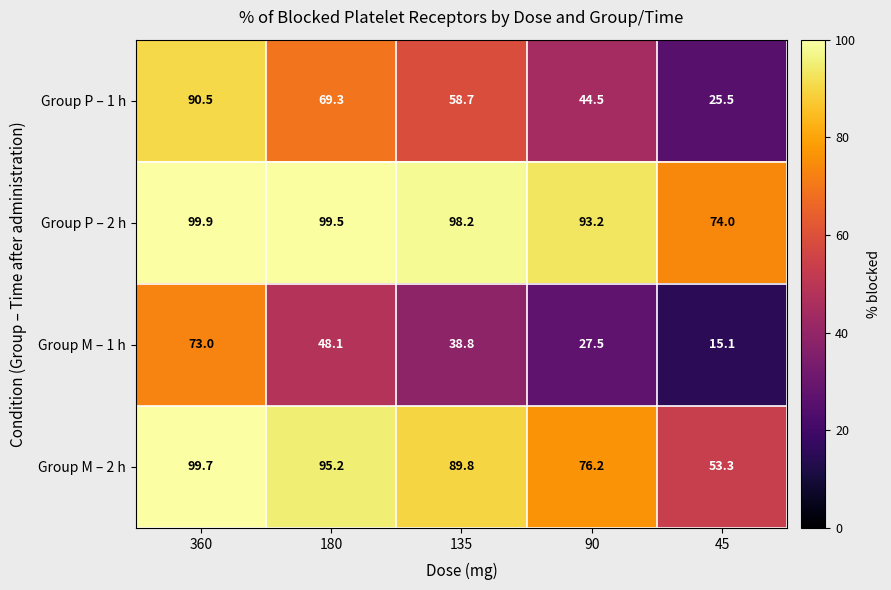

The value of Group P – 2 h at 180 is 134.9. True or false?

False